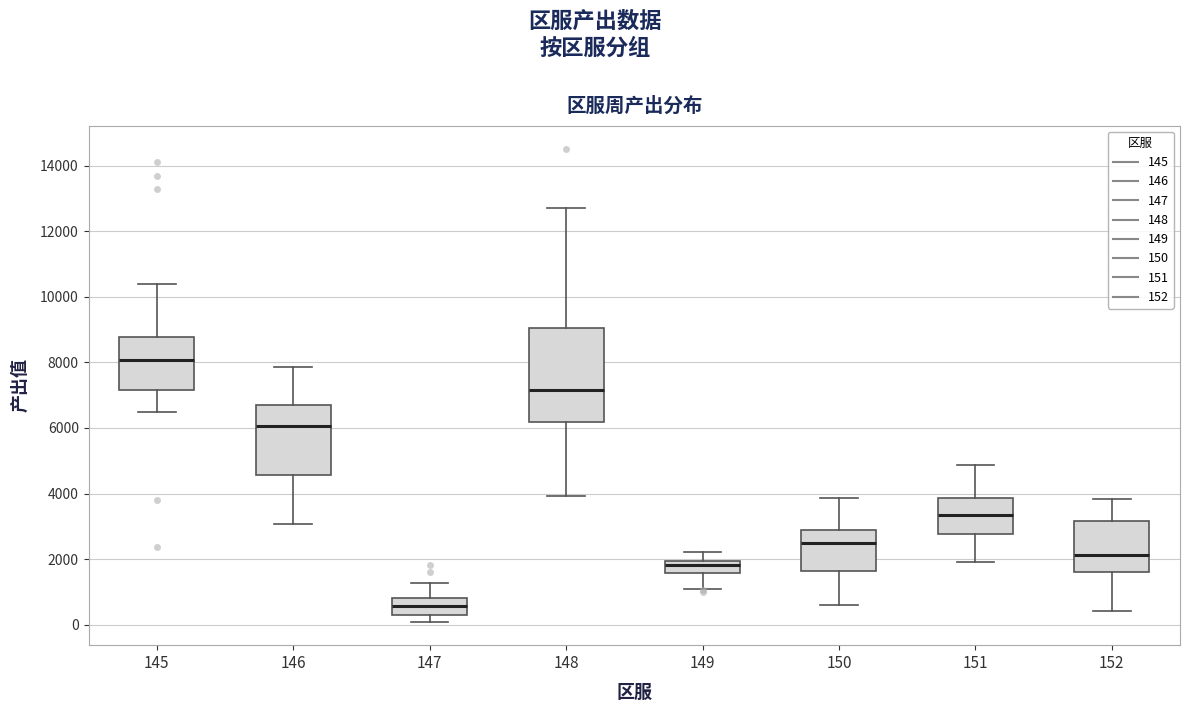

Comparing the boxes themselves (not the whiskers), which one is the tallest?

148